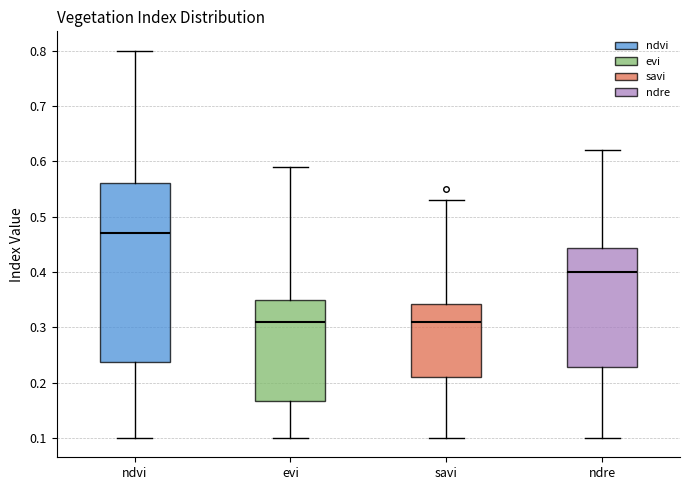

Where does the lower whisker of the box for evi end on the y-axis? The values are not printed on the chart, so give them approximately, as read against the axis.

0.10